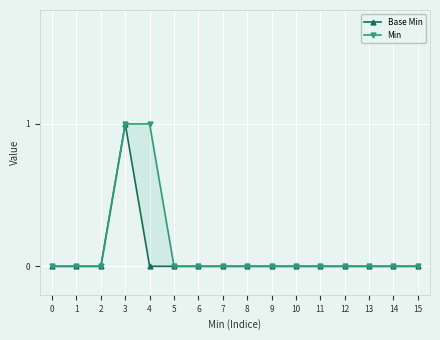

True or false: Base Min has a value of 0 at 5.

True